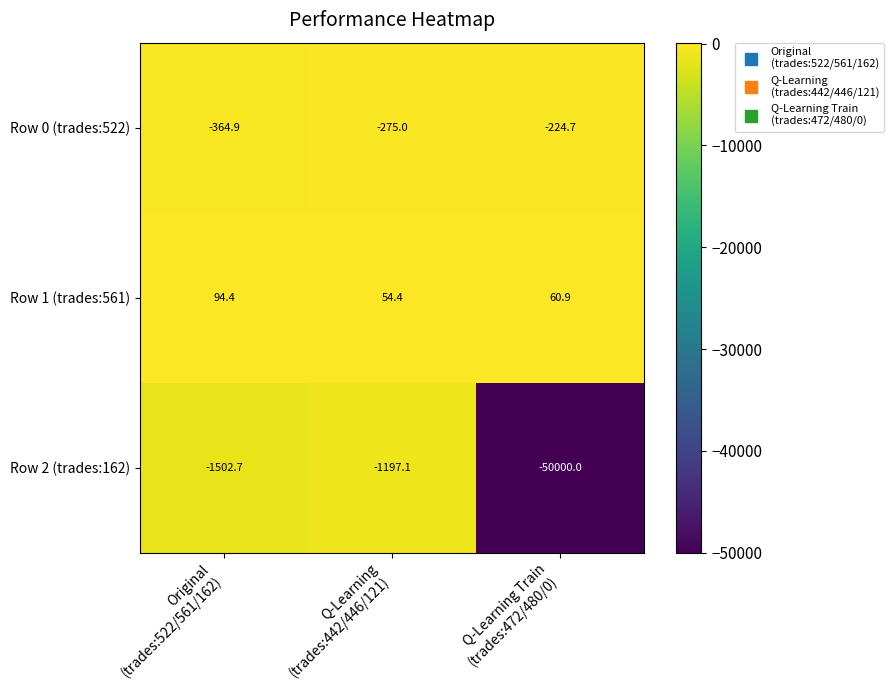

Which label corresponds to the smallest value in the chart?

Q-Learning Train
(trades:472/480/0)